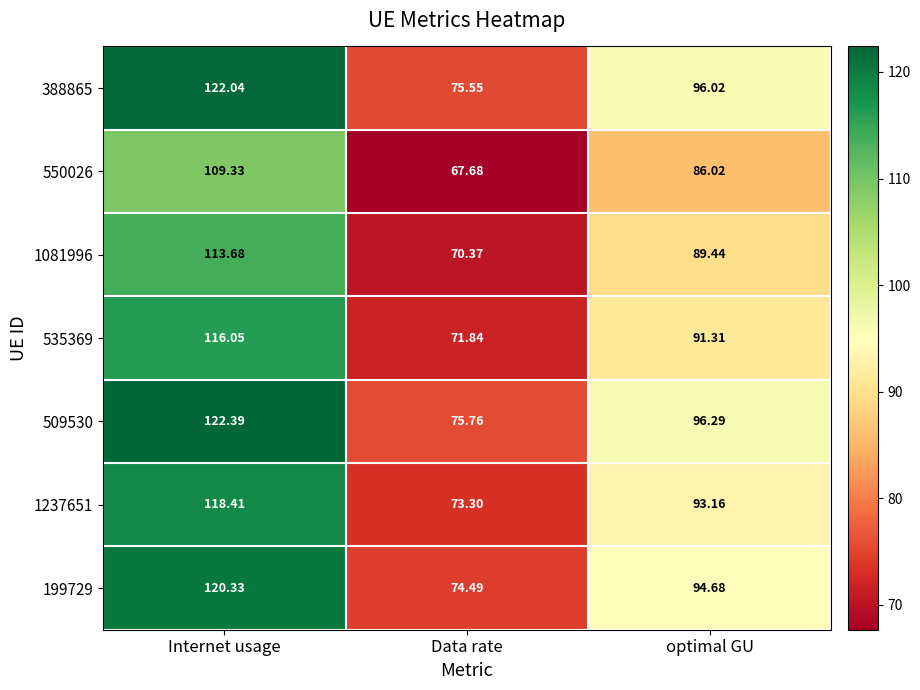

Which series has the largest range (max minus min)?

509530